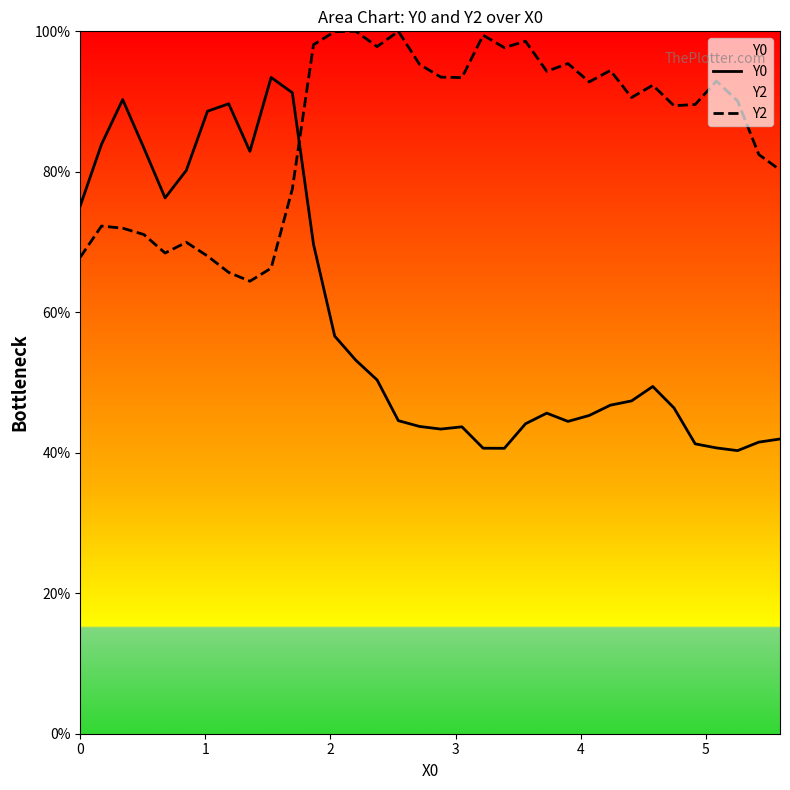

After their last crossing, which series has the higher values: Y0 or Y2?

Y2